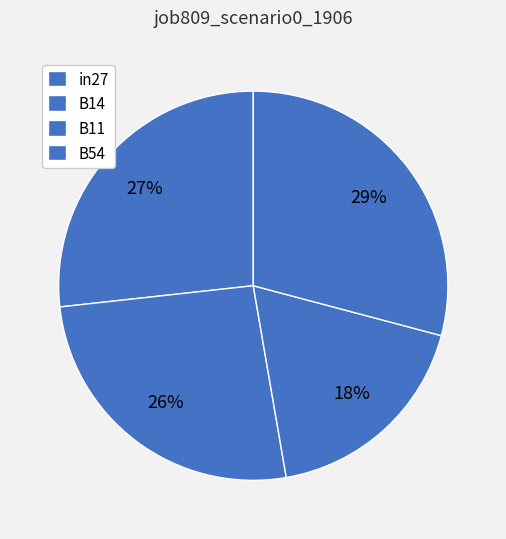

Is it true that B11 is 18% of the pie?

True